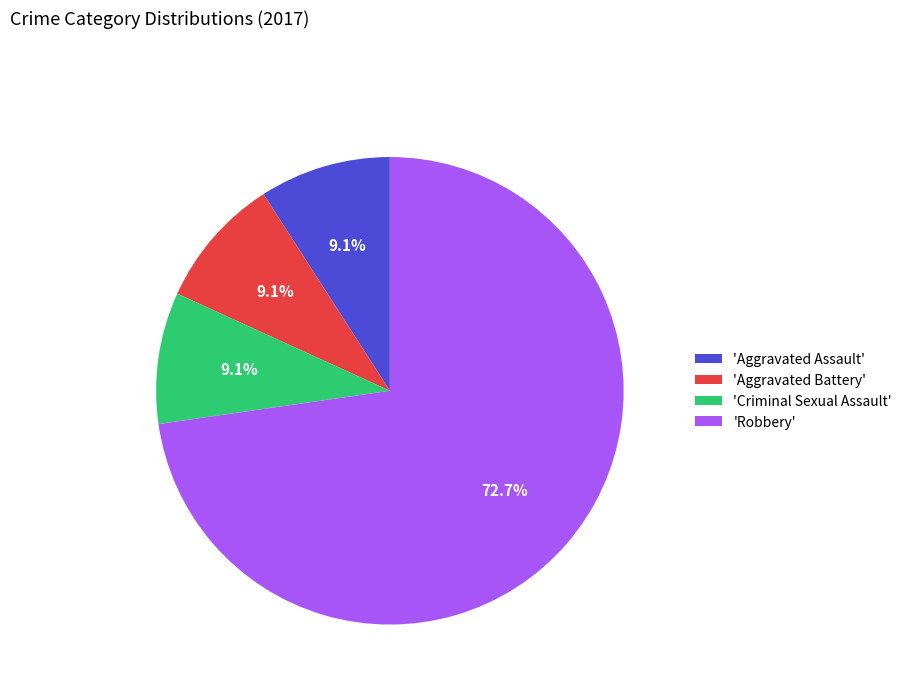

What is the largest slice in the pie chart?

'Robbery'